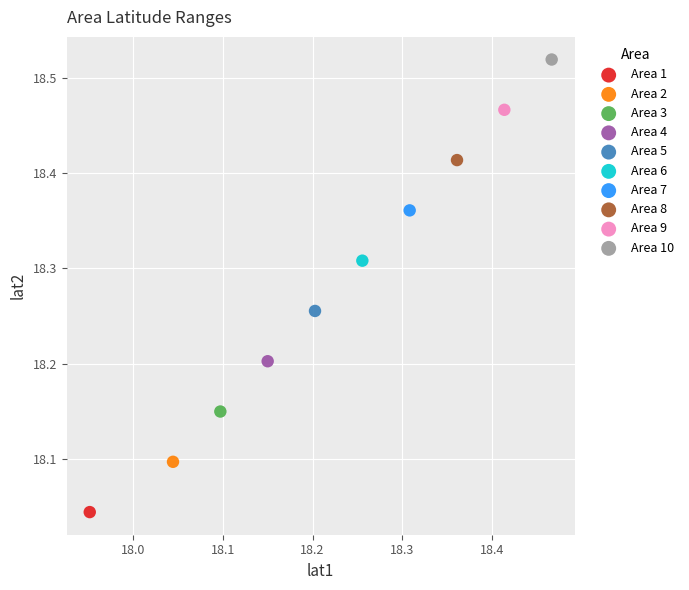

What are all the series names shown in the legend?

Area 1, Area 2, Area 3, Area 4, Area 5, Area 6, Area 7, Area 8, Area 9, Area 10